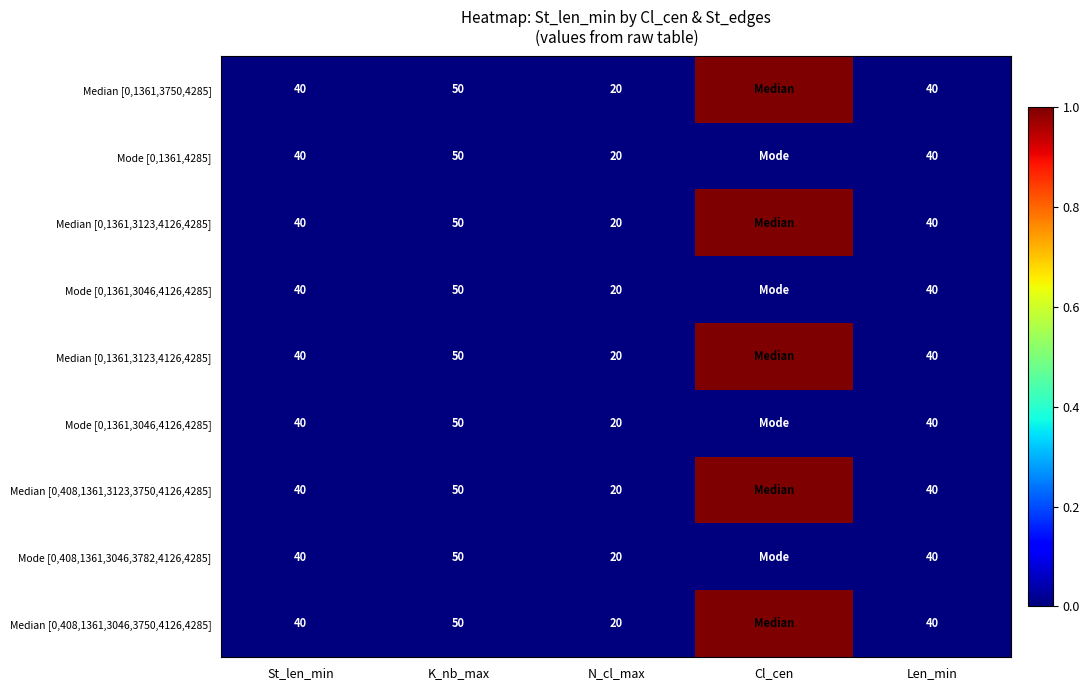

At how many categories does at least one series exceed 0?

1